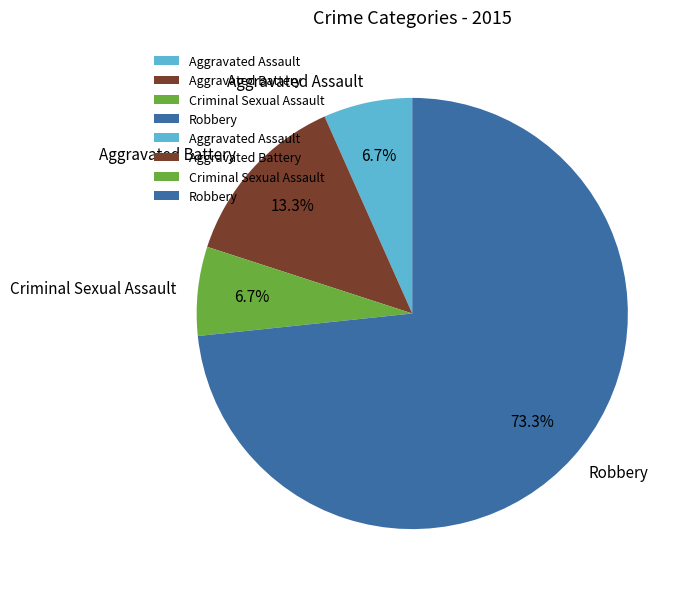

Which slice is the largest?

Robbery